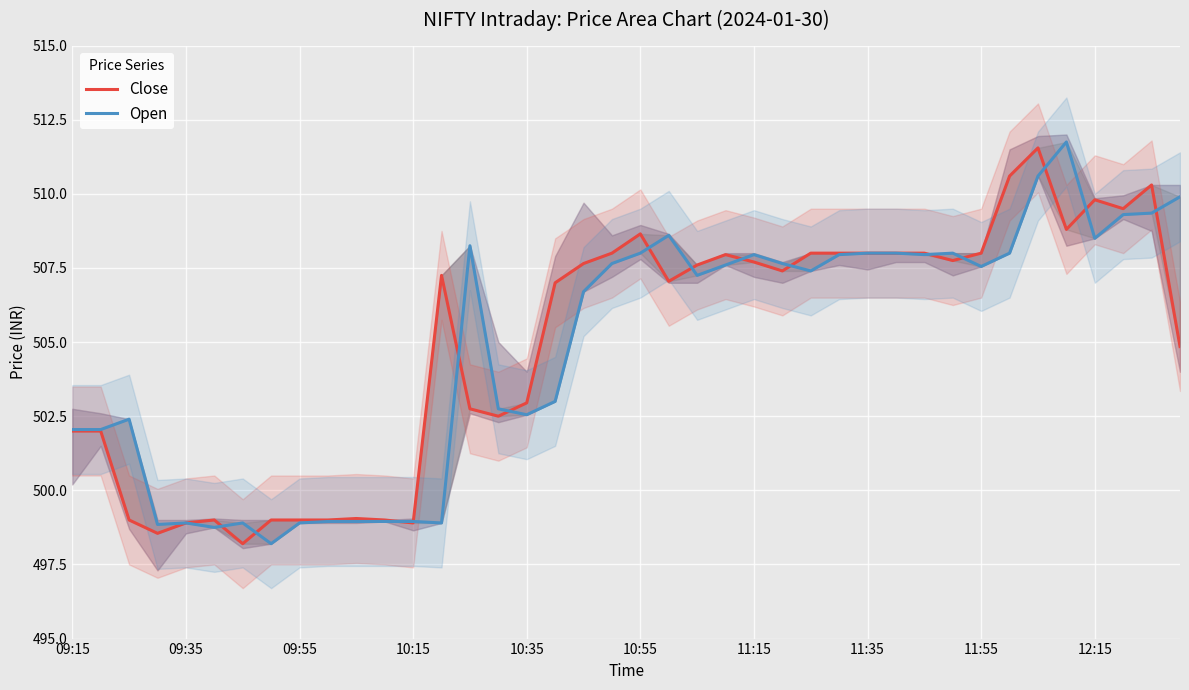

At how many categories does at least one series exceed 509?

7